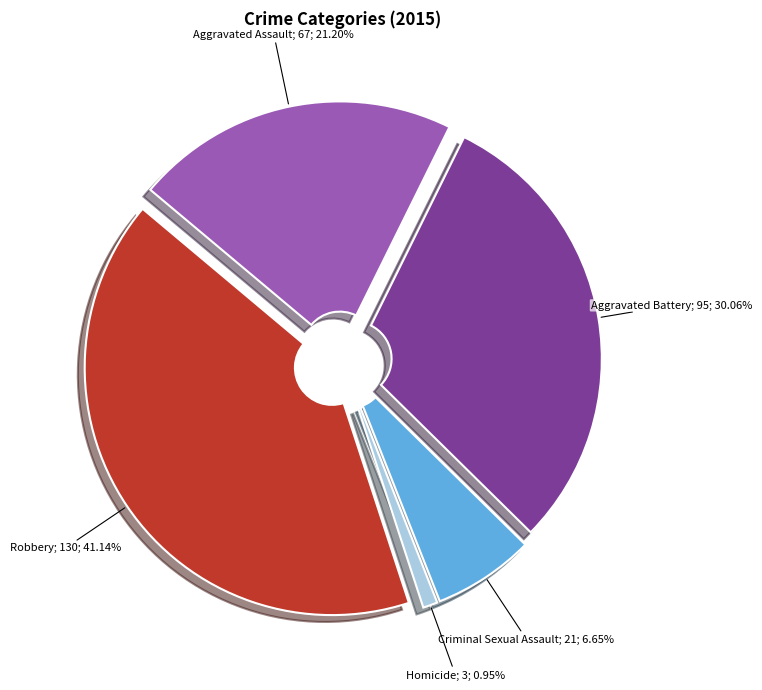

Is there a majority slice in this chart?

No